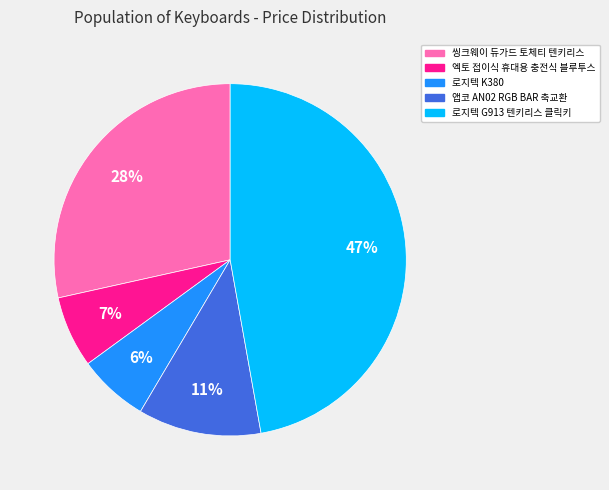

What is the largest slice in the pie chart?

로지텍 G913 텐키리스 클릭키